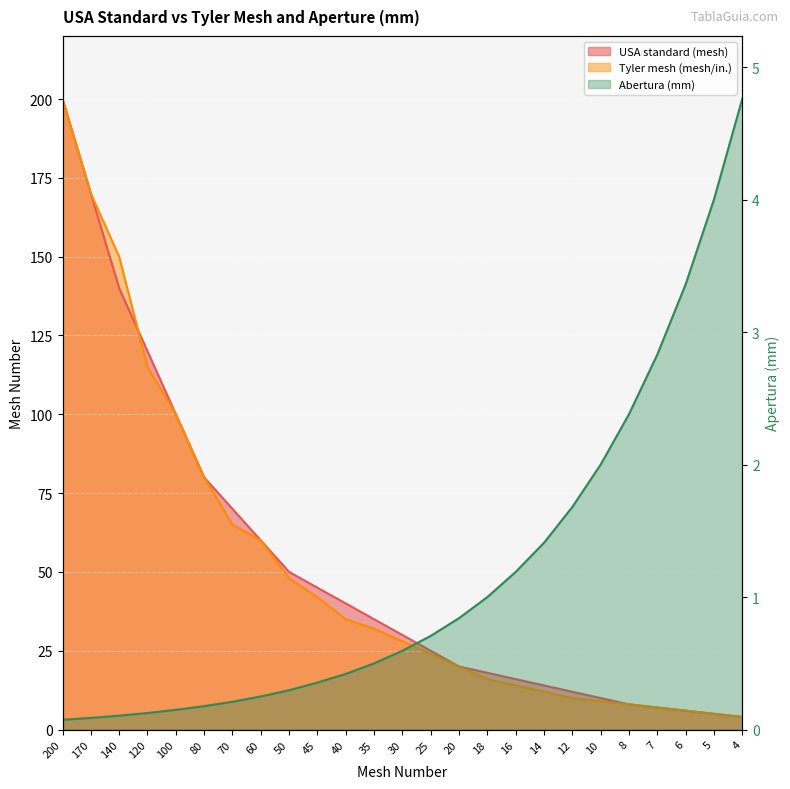

What is the value of the Tyler mesh (mesh/in.) point at the 1st from the left?

200.0